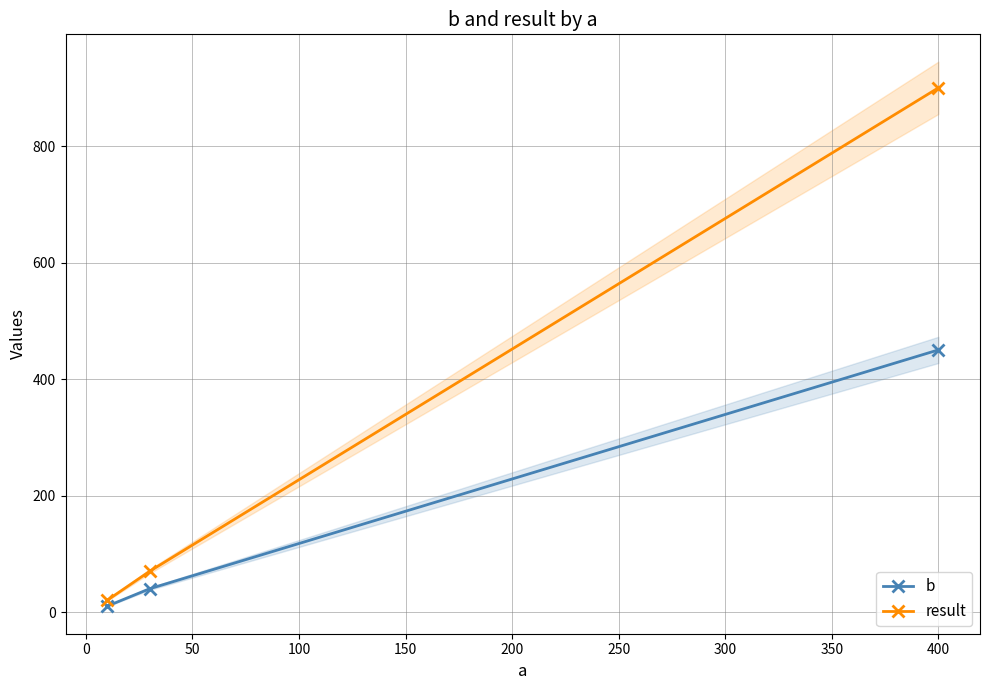

What are all the series names shown in the legend?

b, result